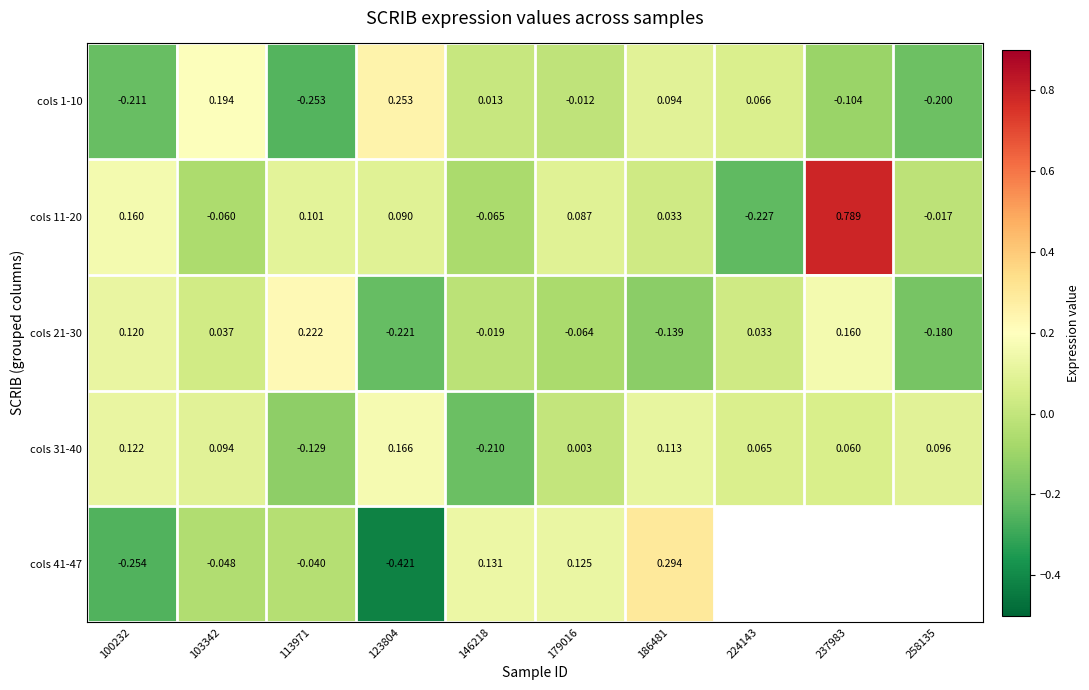

How many distinct data groups are displayed?

5